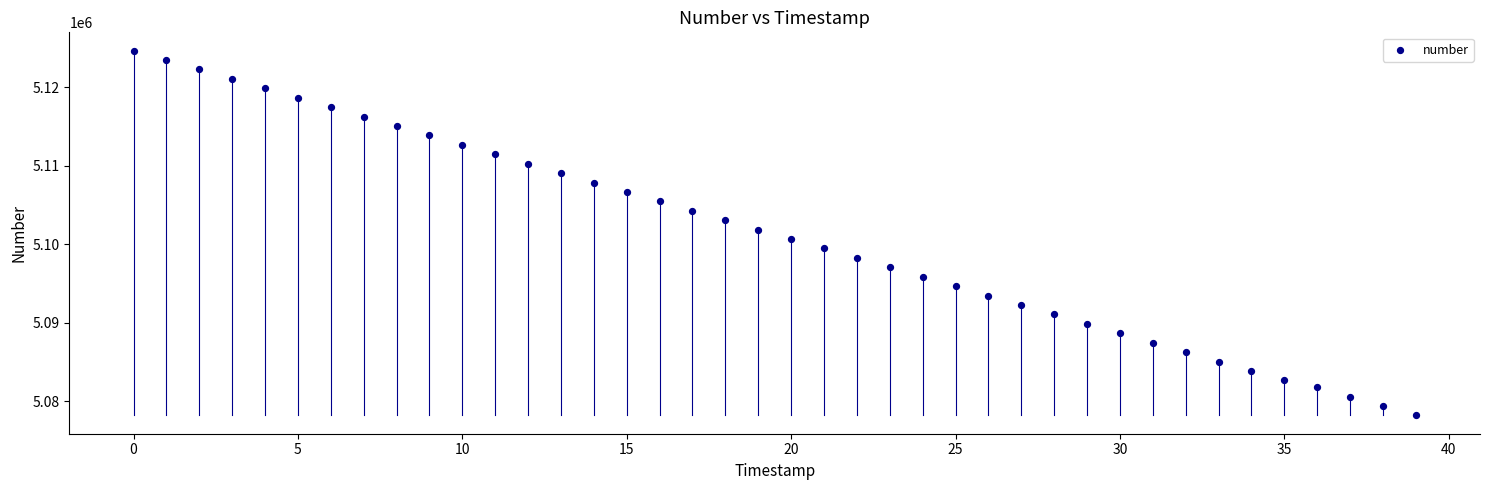

What is the range of Y values (max minus min)?

46453